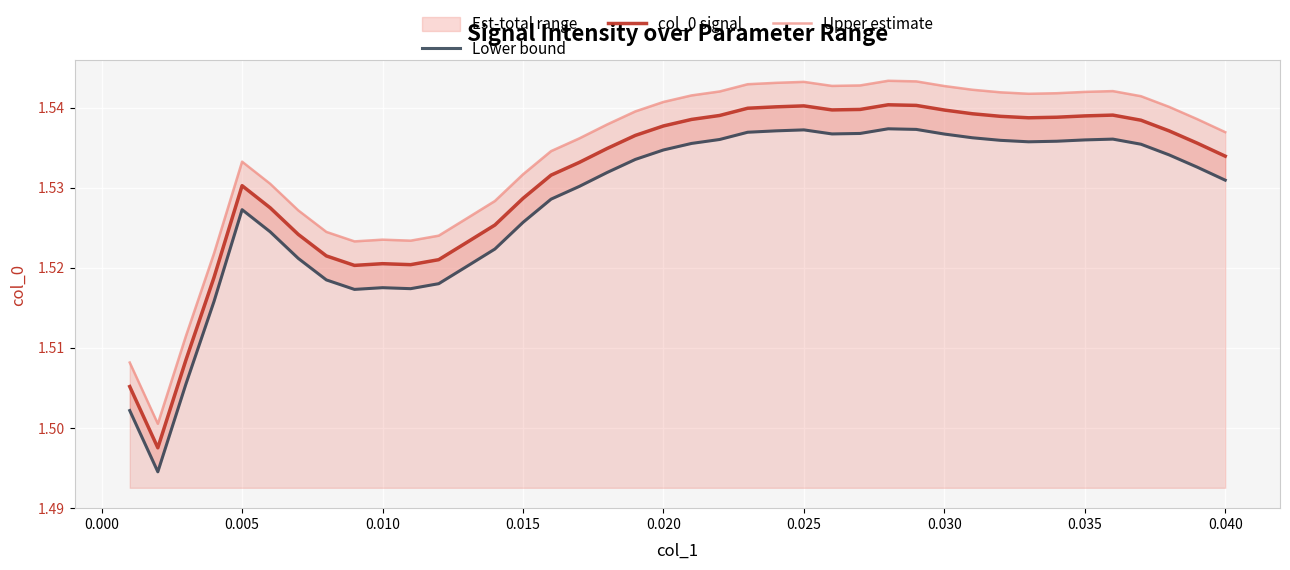

List the series in order of their overall mean, lowest first.

Lower bound, col_0 signal, Upper estimate